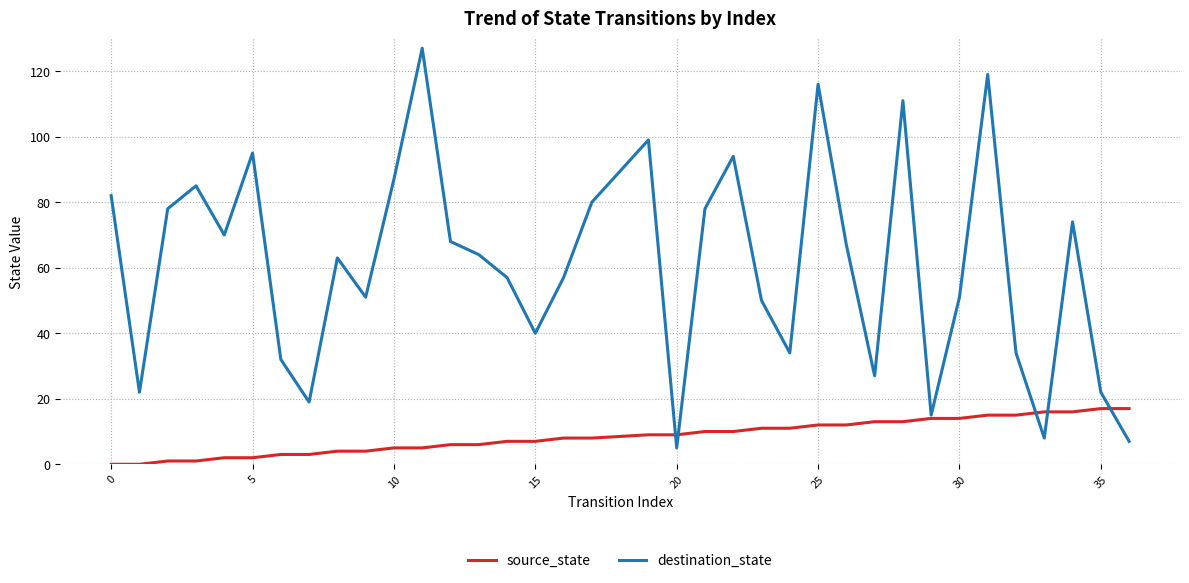

How many lines are shown in the chart?

2